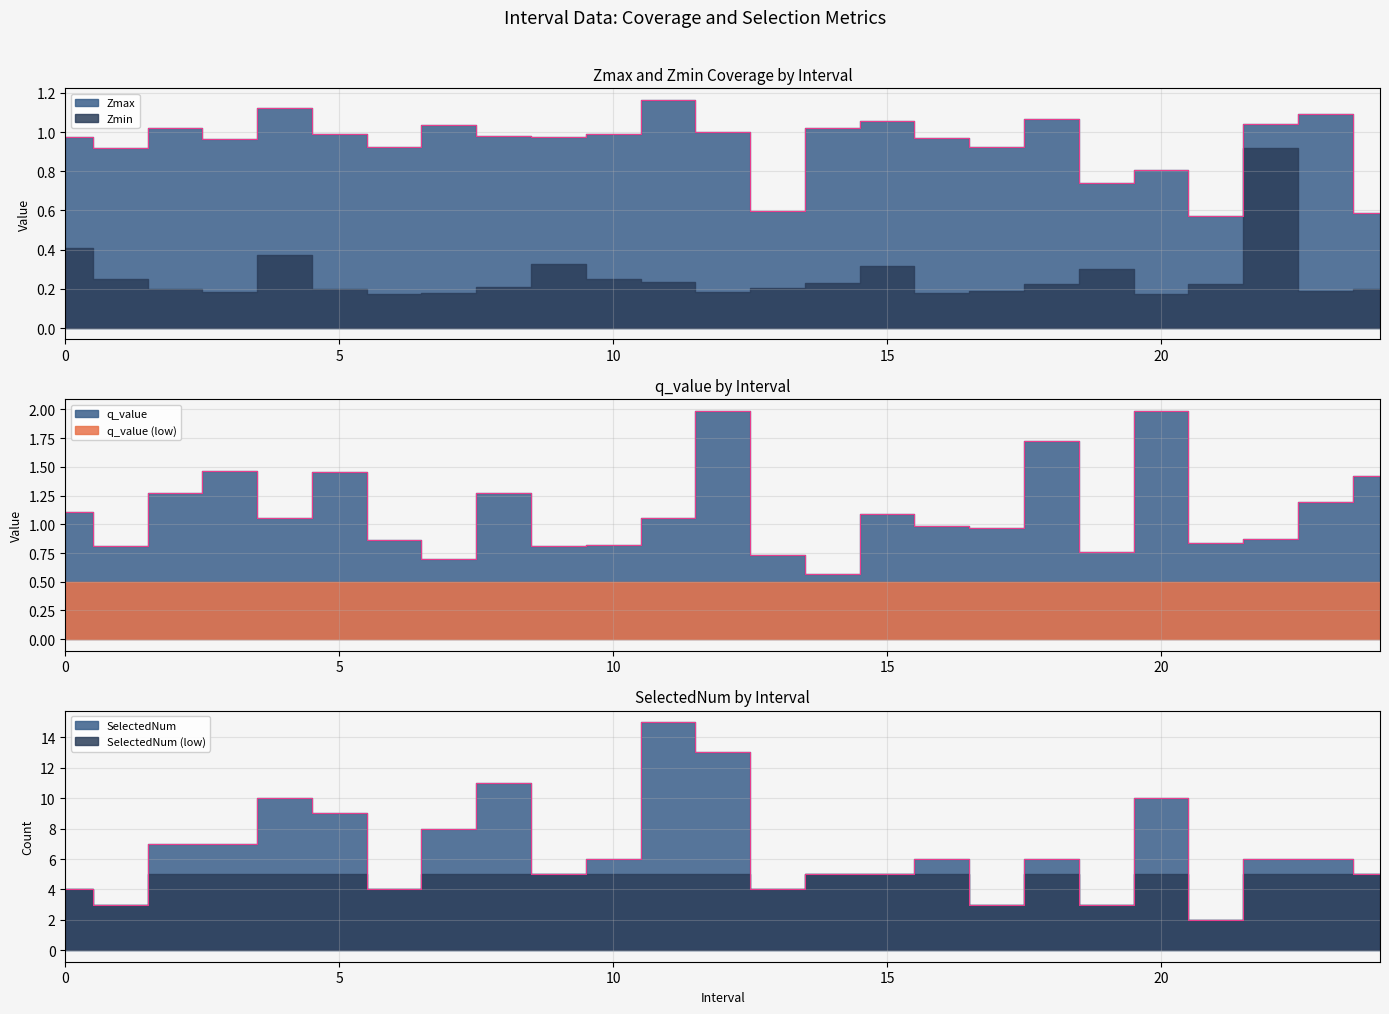

Does the chart have visible grid lines?

Yes